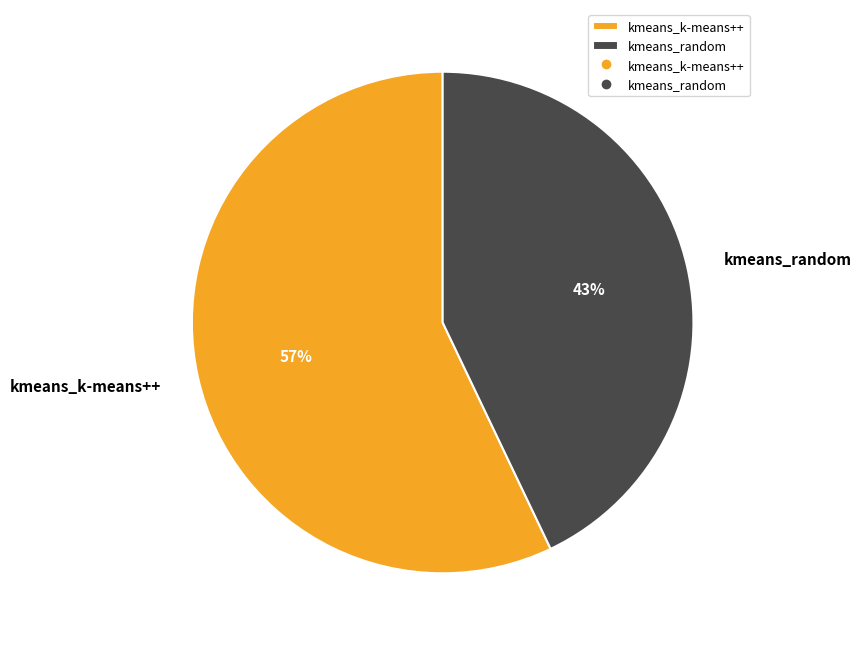

Combined, do kmeans_k-means++ and kmeans_random account for over 50%?

Yes